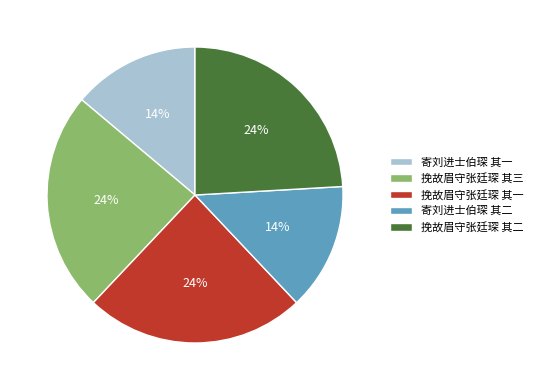

How many segments does this pie chart have?

5